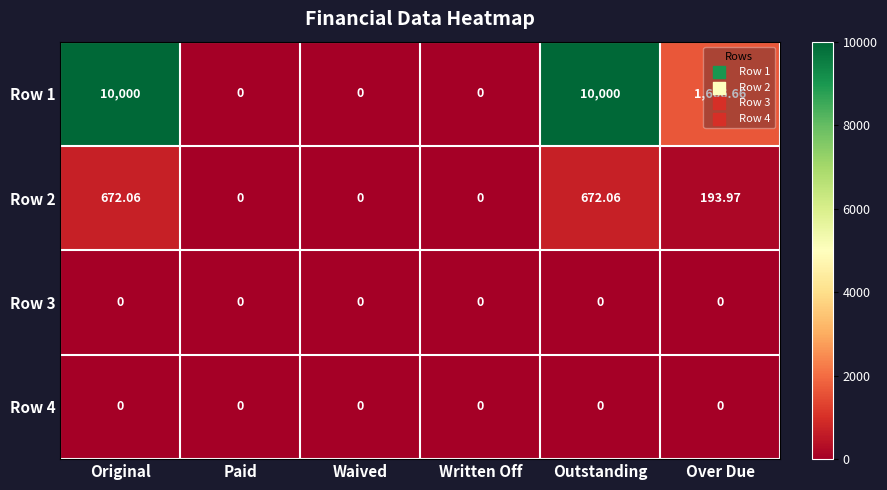

At which label is Row 2 closest to 336?

Over Due